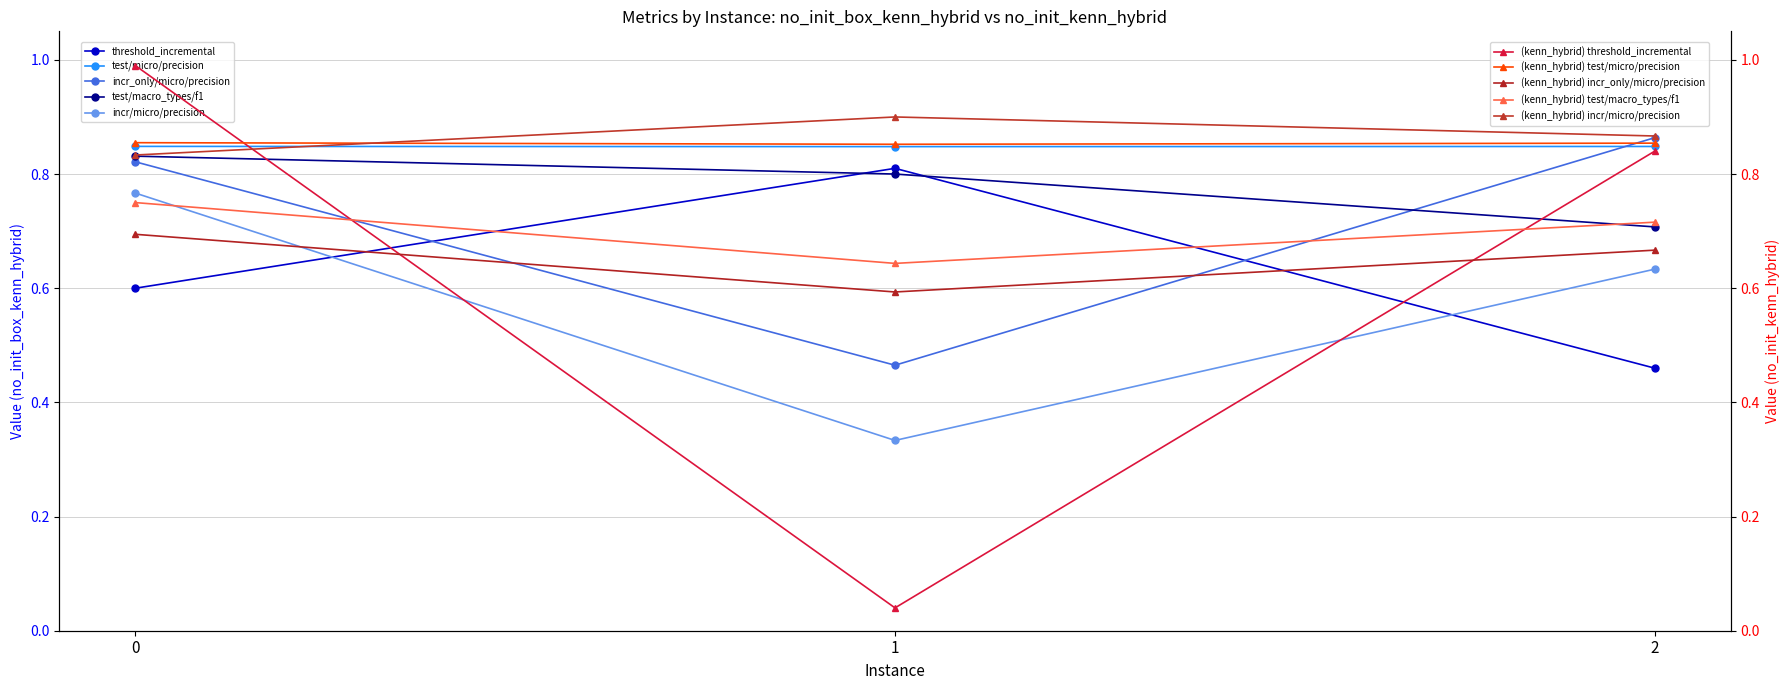

Is the value of test/micro/precision at 0 greater than the value of threshold_incremental at 1?

Yes